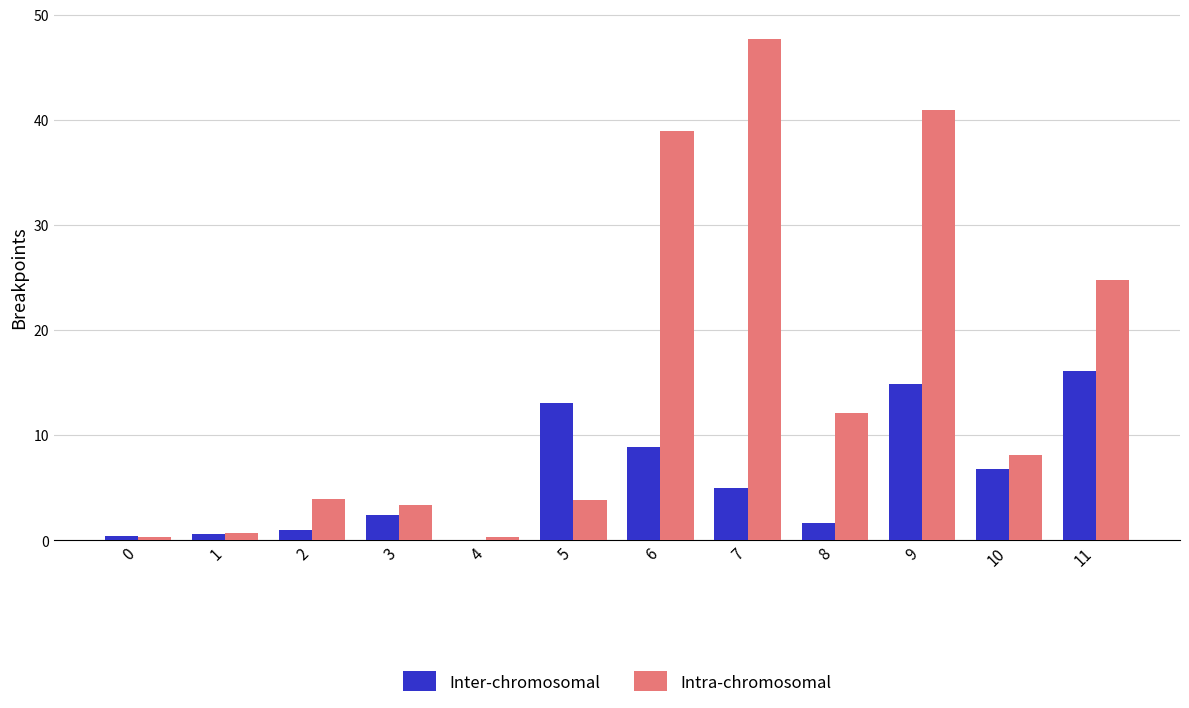

What is the maximum value for Intra-chromosomal?

47.7